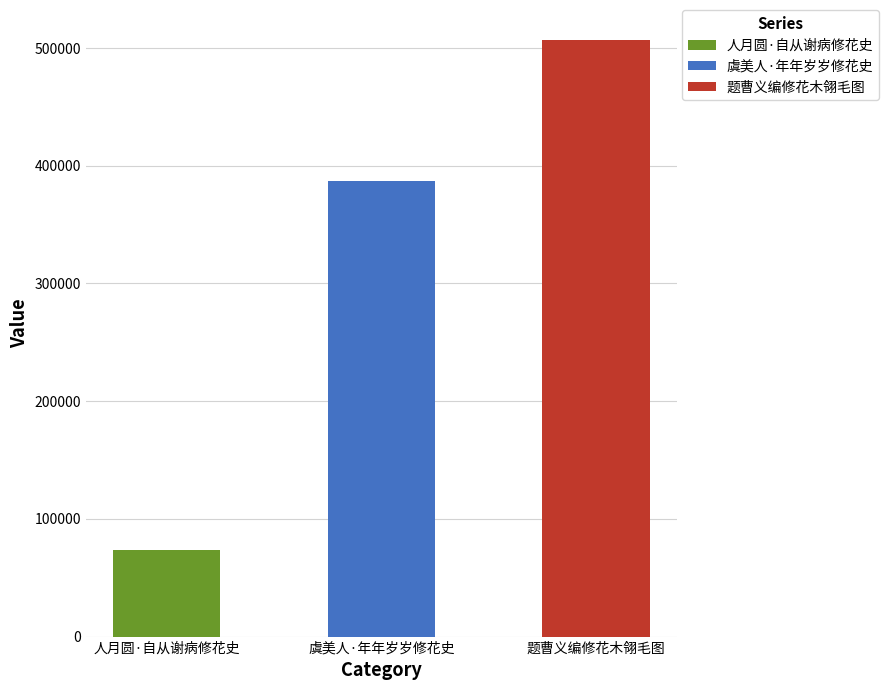

Reading right to left, list all the values displayed in this chart.

题曹义编修花木翎毛图=506945	虞美人·年年岁岁修花史=387283	人月圆·自从谢病修花史=73820